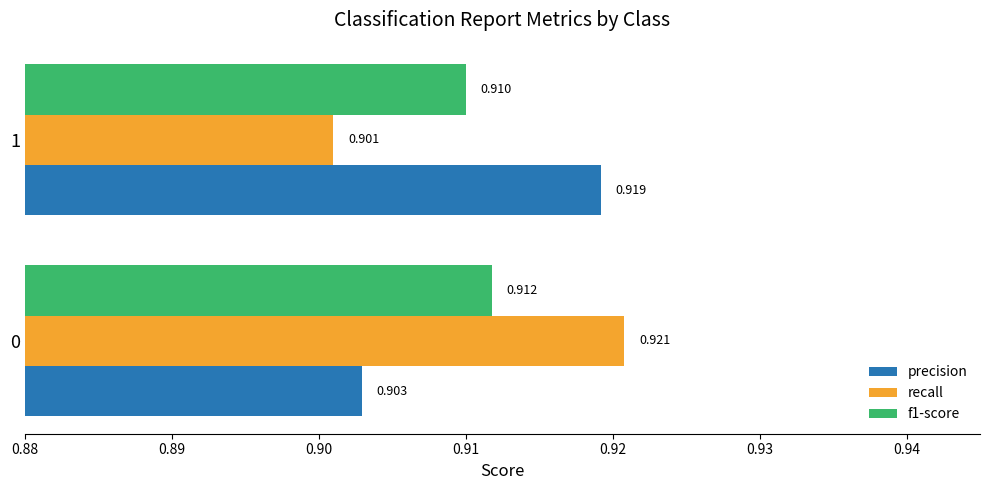

Between 0 and 1, which series saw the biggest shift?

recall